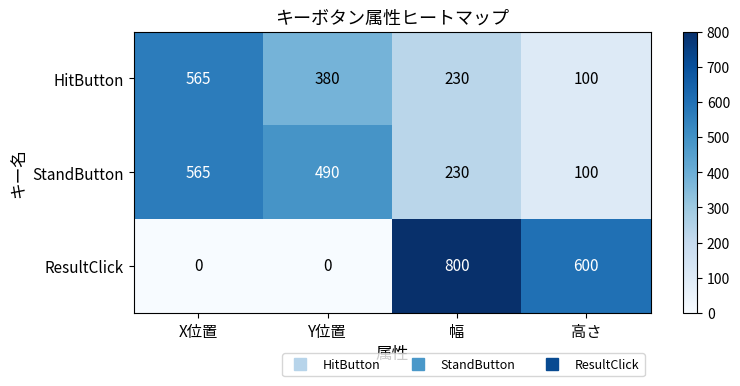

The HitButton series shows 192 at Y位置. True or false?

False